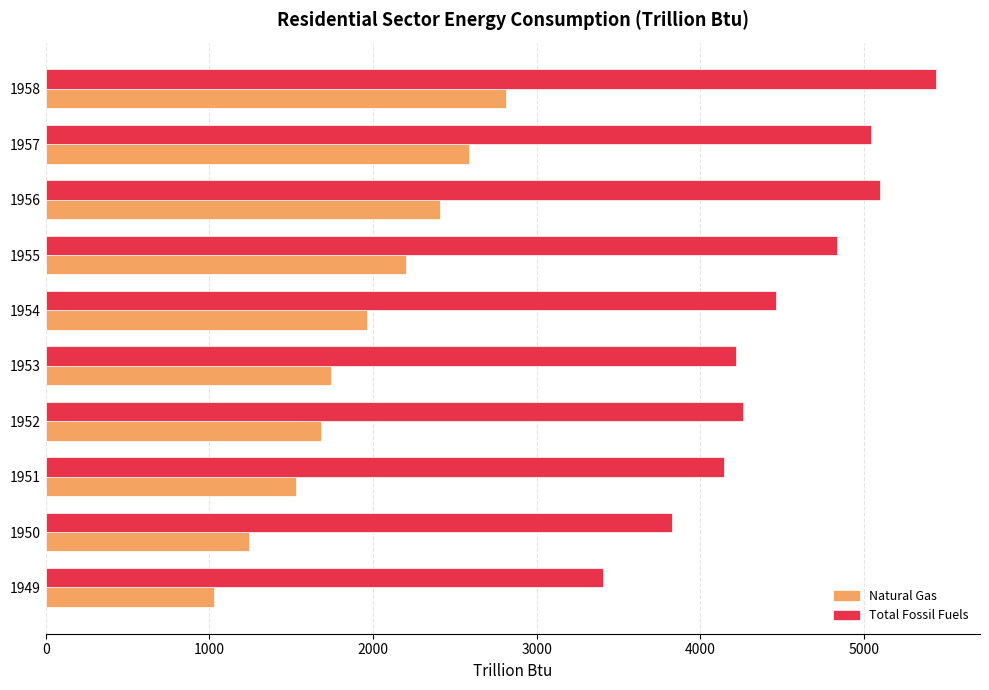

What is the total value across all series at 1951?

5672.8